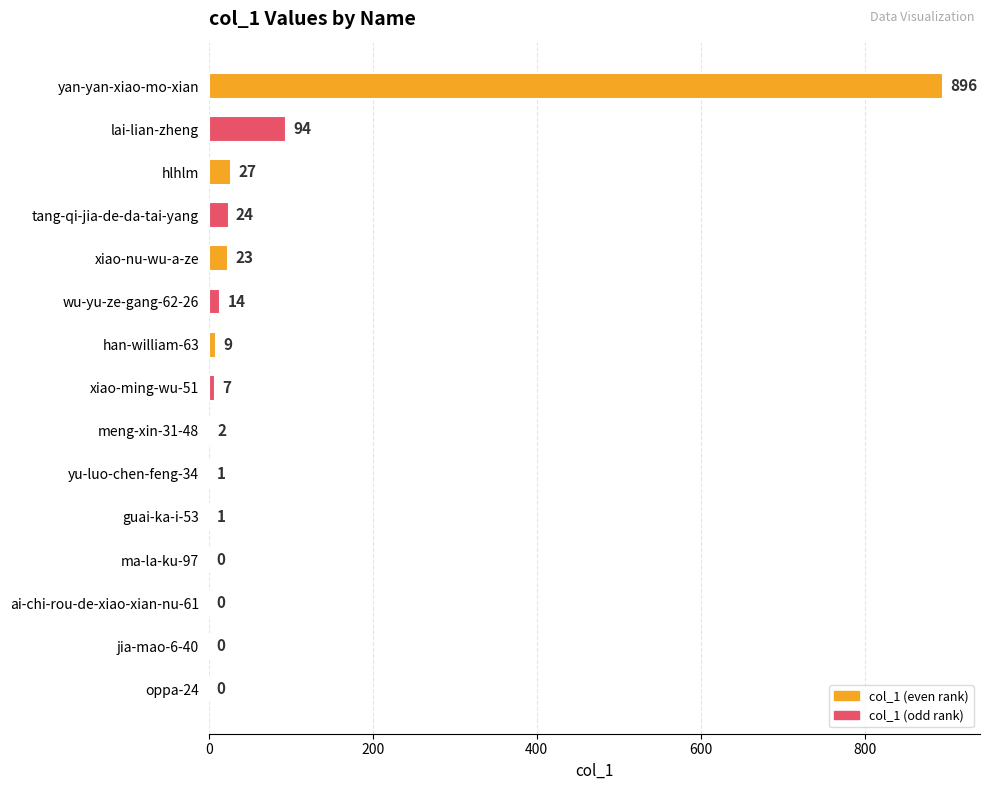

Where is the data nearest to the value 448?

lai-lian-zheng